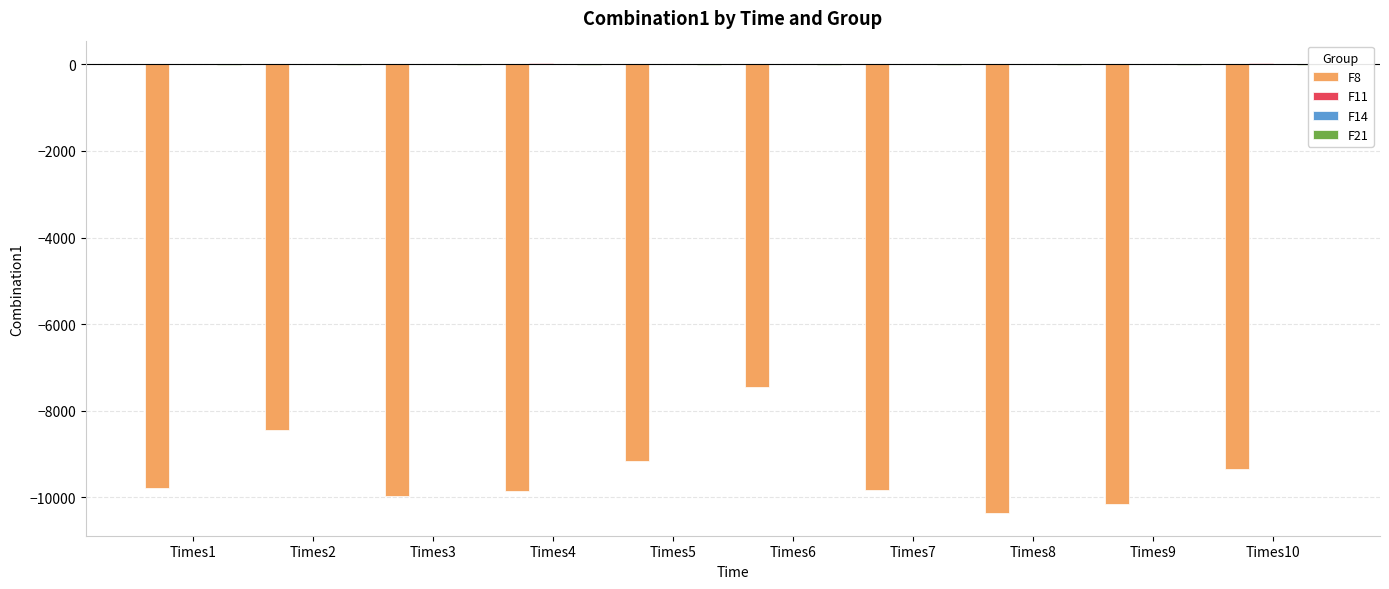

How many groups of bars are there?

10